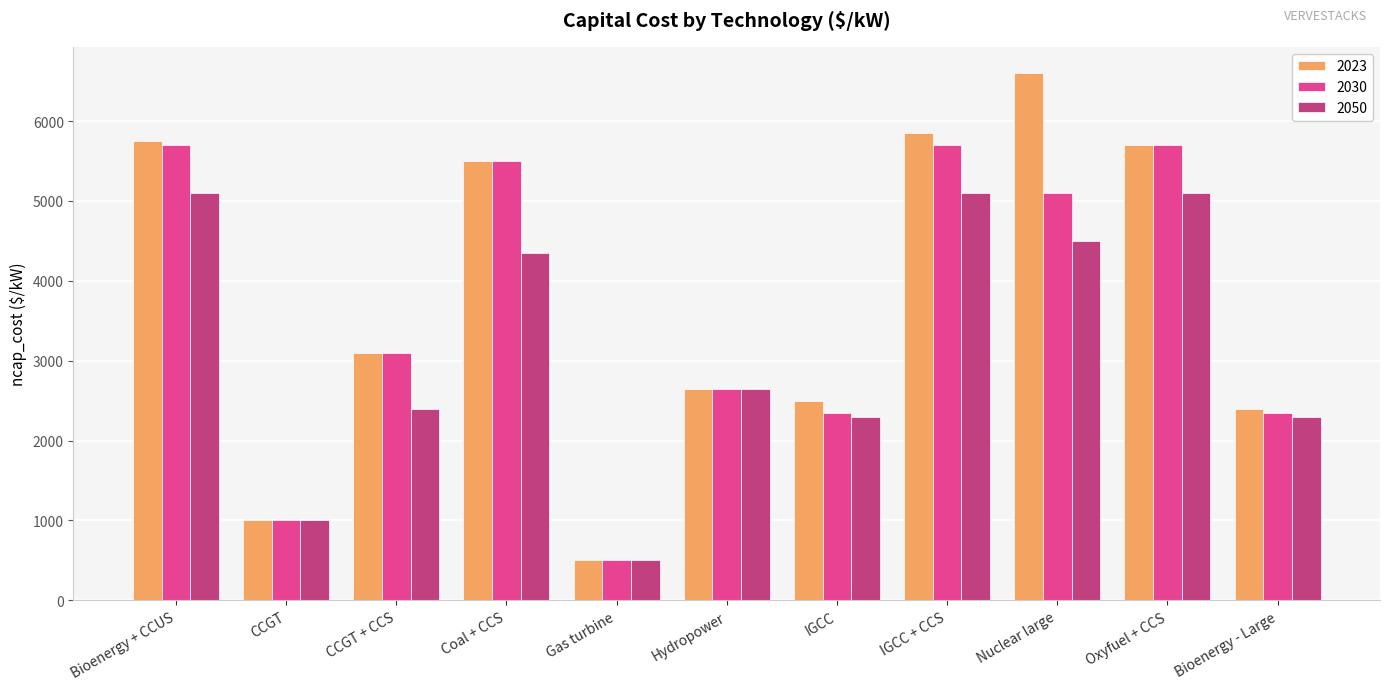

Which label corresponds to the largest value in the chart?

Nuclear large